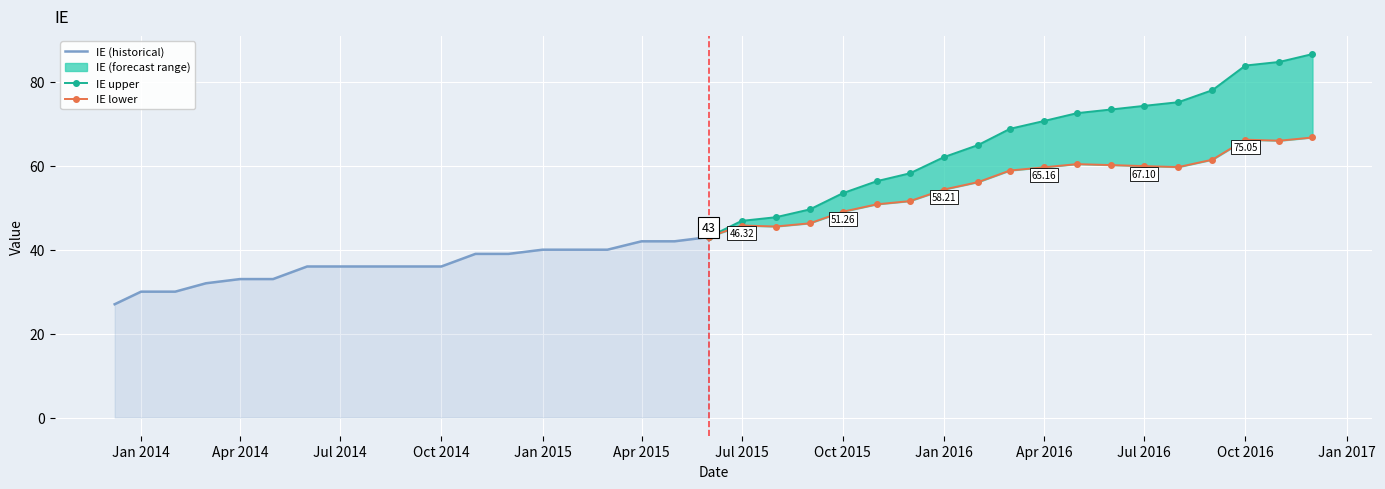

True or false: IE (historical) and IE upper intersect in this chart.

False